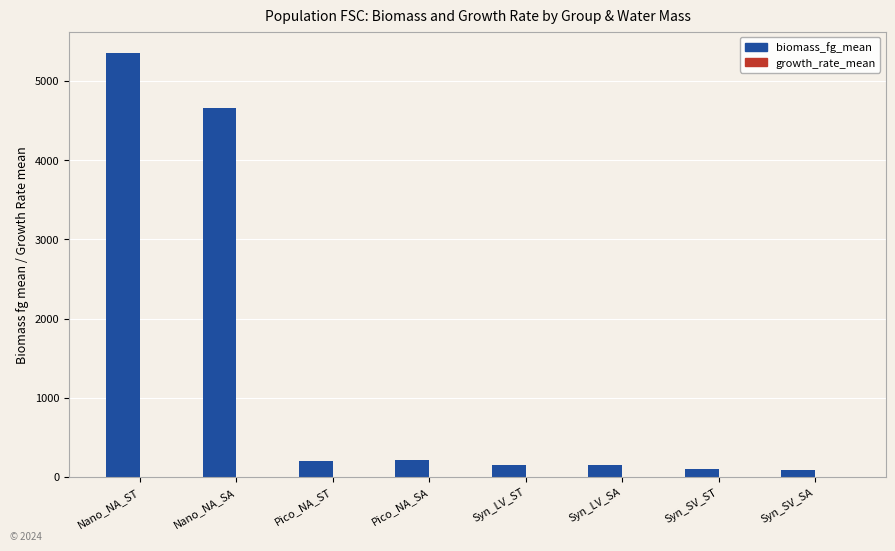

Which series changed the most between Nano_NA_SA and Syn_LV_SA?

biomass_fg_mean